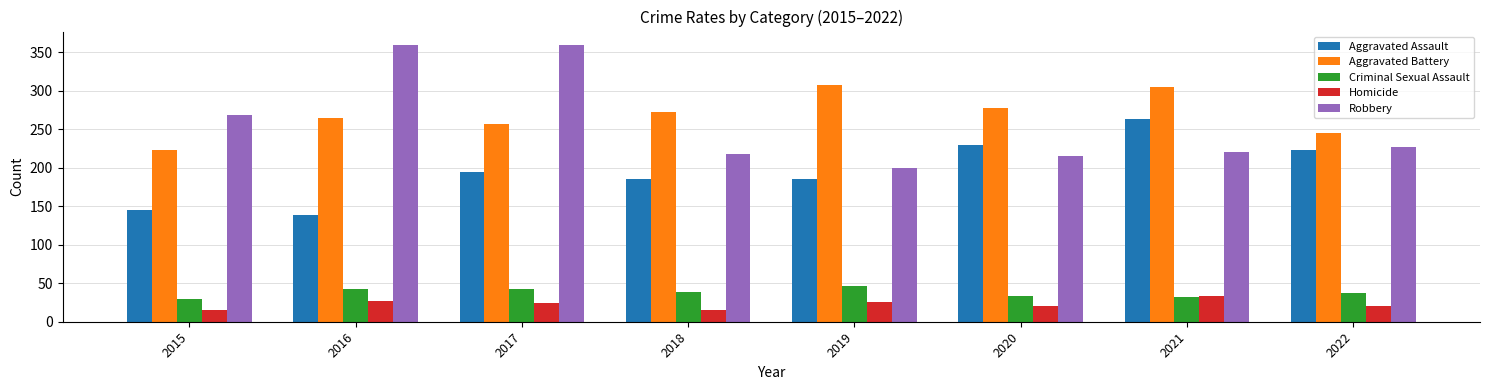

What is the total value across all series at 2015?

680